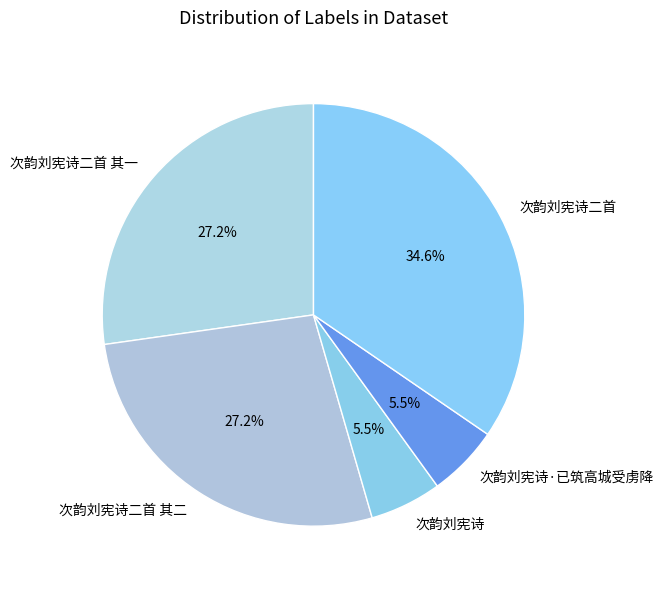

The 次韵刘宪诗二首 slice represents 35% of the pie. True or false?

True